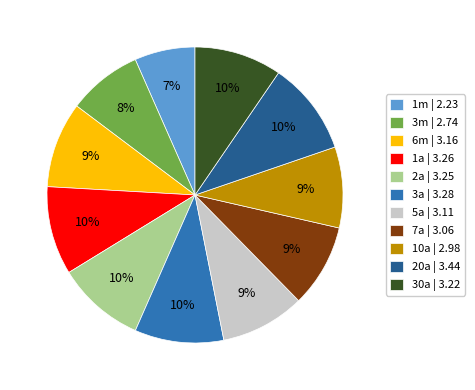

Between 1m | 2.23 and 1a | 3.26, which is larger?

1a | 3.26